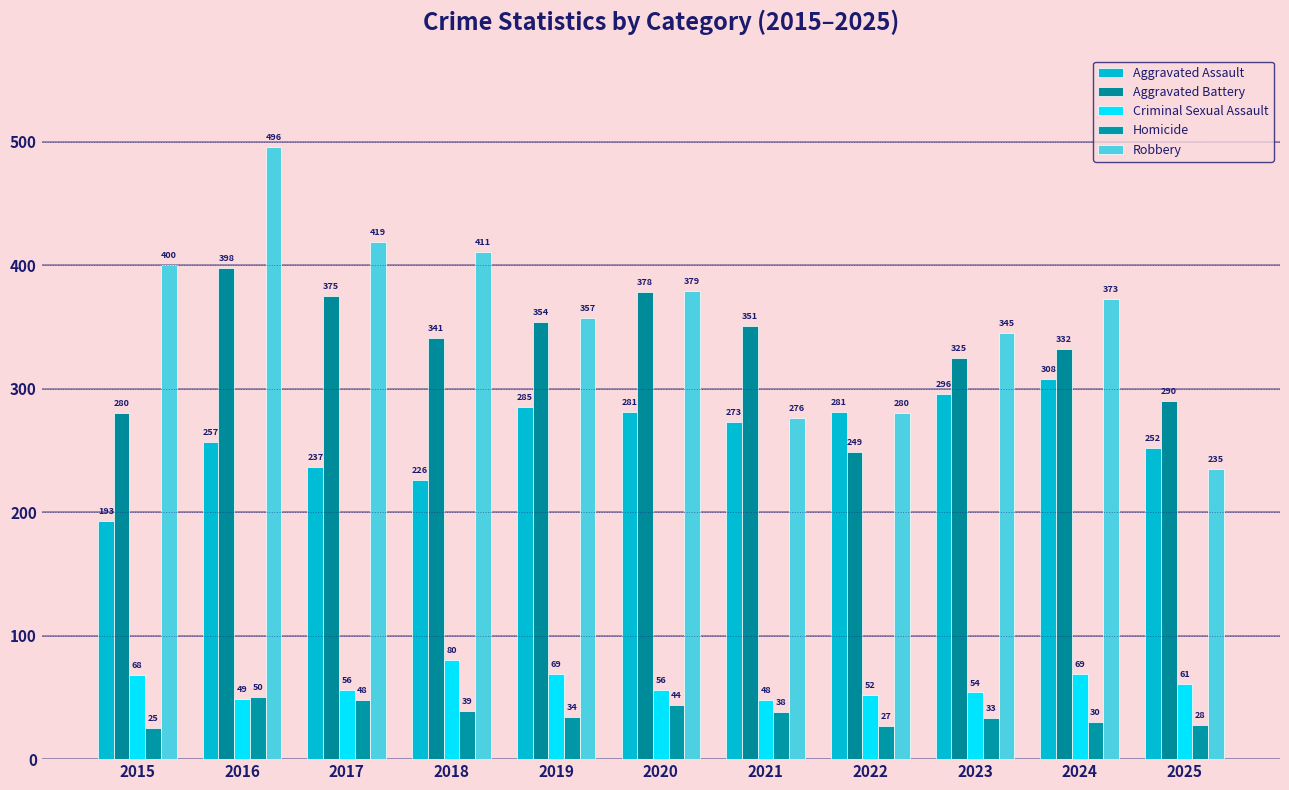

What is the difference between the maximum and second lowest values in the Criminal Sexual Assault series?

31